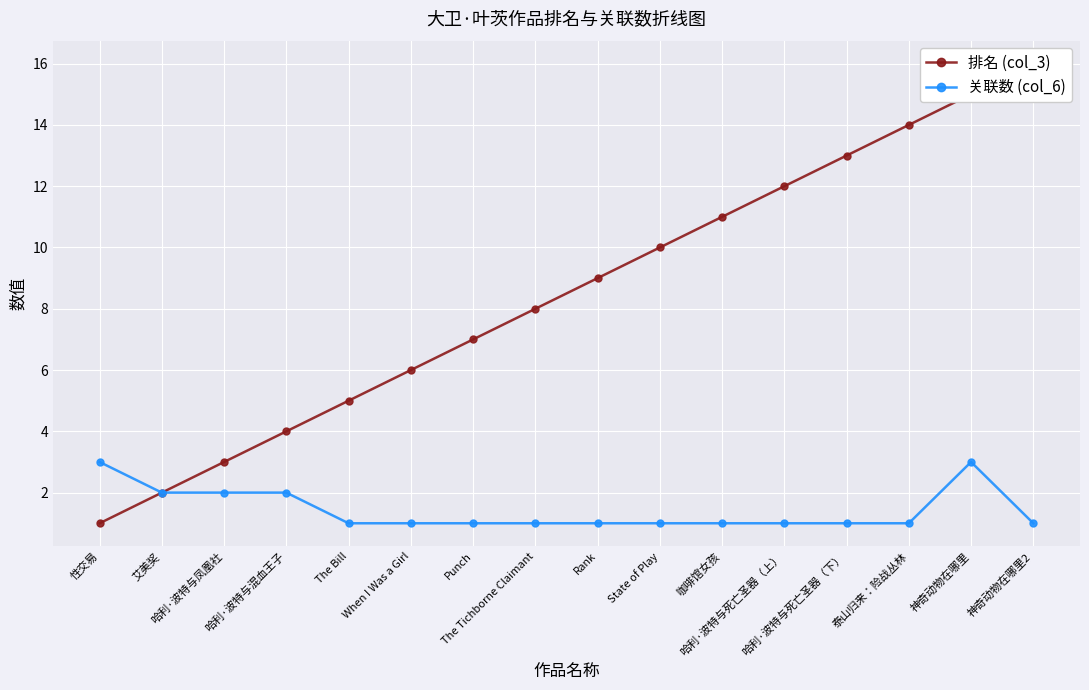

Reading left to right, list all the values displayed in this chart.

排名 (col_3): 性交易=1	艾美奖=2	哈利·波特与凤凰社=3	哈利·波特与混血王子=4	The Bill=5	When I Was a Girl=6	Punch=7	The Tichborne Claimant=8	Rank=9	State of Play=10	咖啡馆女孩=11	哈利·波特与死亡圣器（上）=12	哈利·波特与死亡圣器（下）=13	泰山归来：险战丛林=14	神奇动物在哪里=15	神奇动物在哪里2=16
关联数 (col_6): 性交易=3	艾美奖=2	哈利·波特与凤凰社=2	哈利·波特与混血王子=2	The Bill=1	When I Was a Girl=1	Punch=1	The Tichborne Claimant=1	Rank=1	State of Play=1	咖啡馆女孩=1	哈利·波特与死亡圣器（上）=1	哈利·波特与死亡圣器（下）=1	泰山归来：险战丛林=1	神奇动物在哪里=3	神奇动物在哪里2=1